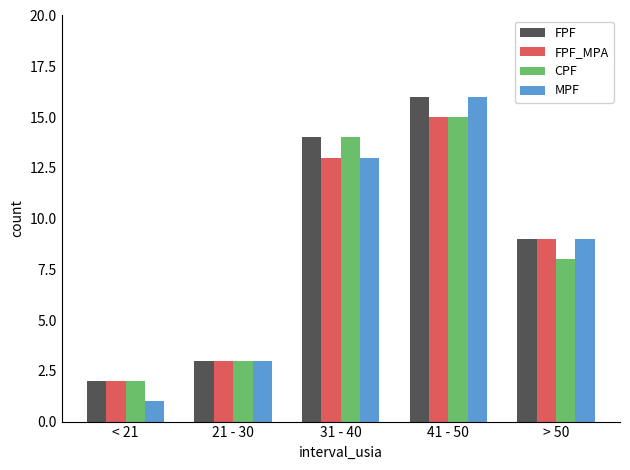

Which series has the largest range (max minus min)?

MPF